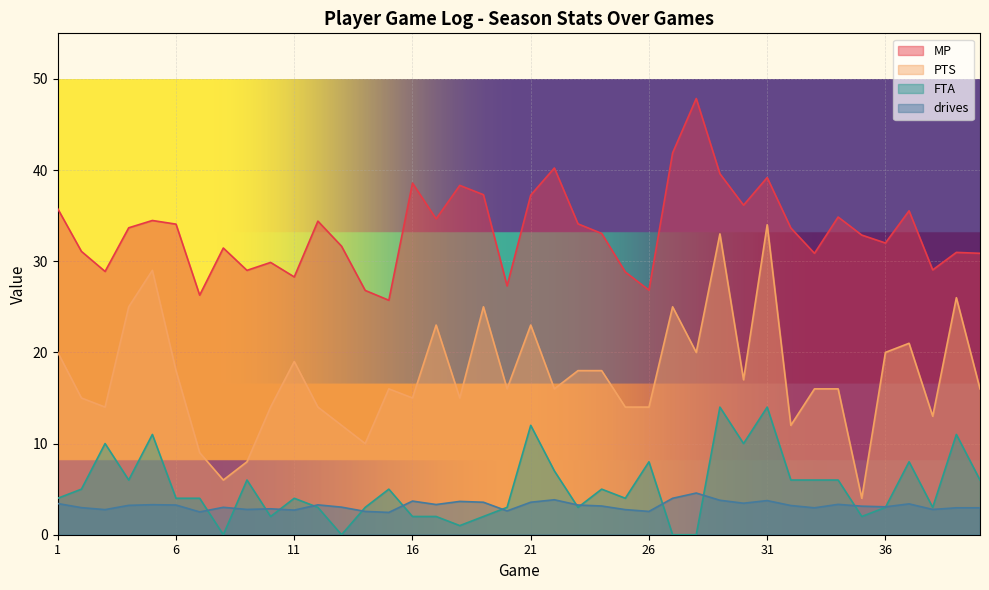

Which series has the largest total across all categories?

MP